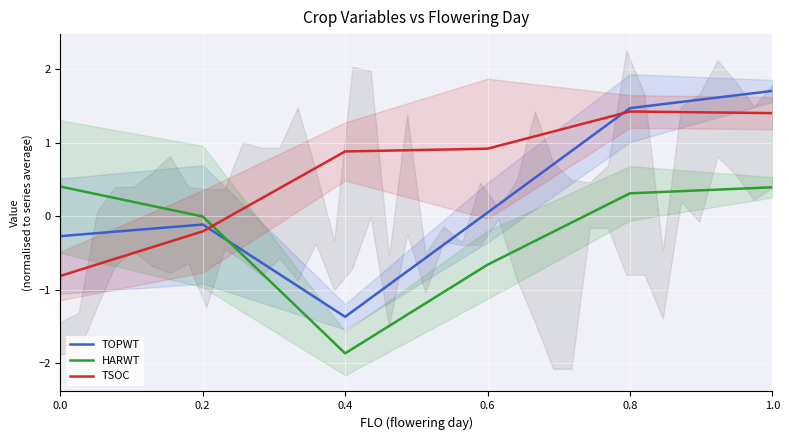

How many values in the TOPWT series are below 0?

3